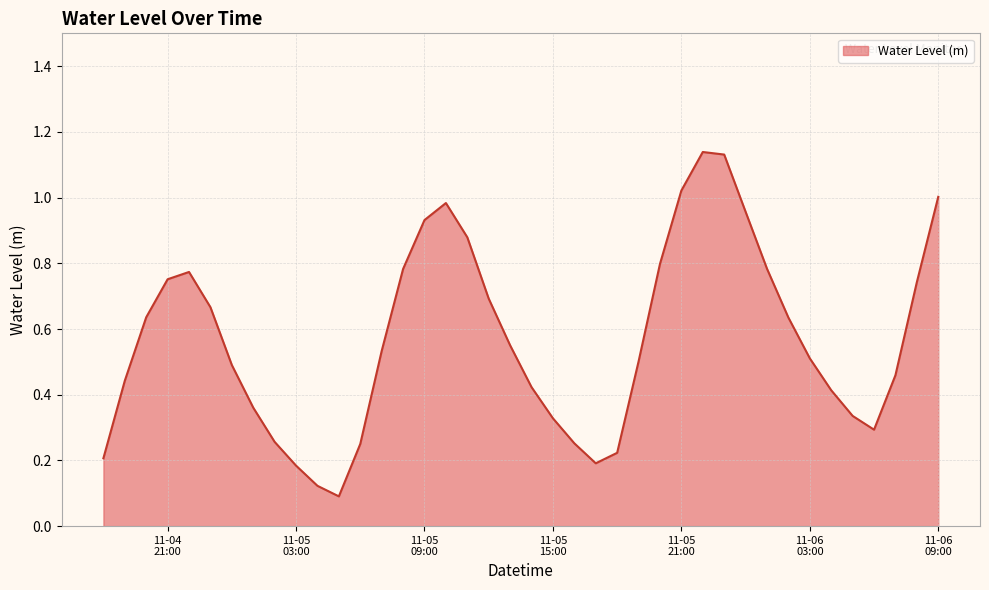

Rank the categories by value from highest to lowest.

2022-11-05 22:00:00, 2022-11-05 23:00:00, 2022-11-05 21:00:00, 2022-11-06 09:00:00, 2022-11-05 10:00:00, 2022-11-06 00:00:00, 2022-11-05 09:00:00, 2022-11-05 11:00:00, 2022-11-05 20:00:00, 2022-11-06 01:00:00, 2022-11-05 08:00:00, 2022-11-04 22:00:00, 2022-11-04 21:00:00, 2022-11-06 08:00:00, 2022-11-05 12:00:00, 2022-11-04 23:00:00, 2022-11-04 20:00:00, 2022-11-06 02:00:00, 2022-11-05 13:00:00, 2022-11-05 07:00:00, 2022-11-06 03:00:00, 2022-11-05 19:00:00, 2022-11-05 00:00:00, 2022-11-06 07:00:00, 2022-11-04 19:00:00, 2022-11-05 14:00:00, 2022-11-06 04:00:00, 2022-11-05 01:00:00, 2022-11-06 05:00:00, 2022-11-05 15:00:00, 2022-11-06 06:00:00, 2022-11-05 02:00:00, 2022-11-05 16:00:00, 2022-11-05 06:00:00, 2022-11-05 18:00:00, 2022-11-04 18:00:00, 2022-11-05 17:00:00, 2022-11-05 03:00:00, 2022-11-05 04:00:00, 2022-11-05 05:00:00